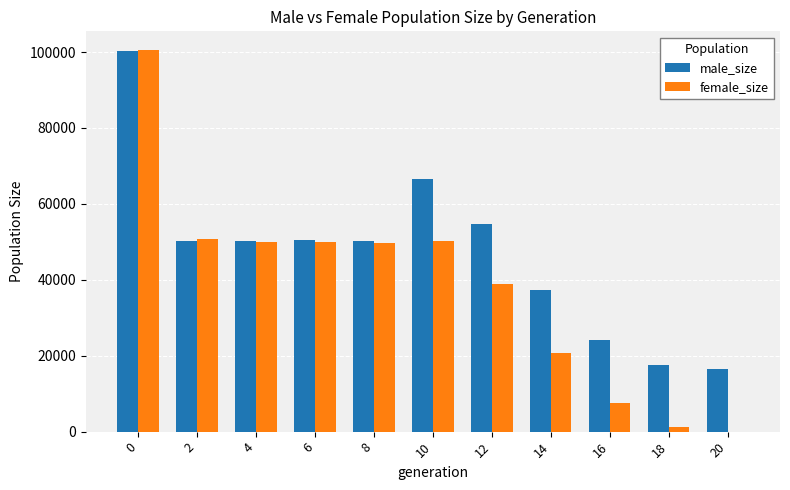

Is it true that male_size equals 54746 at 12?

True